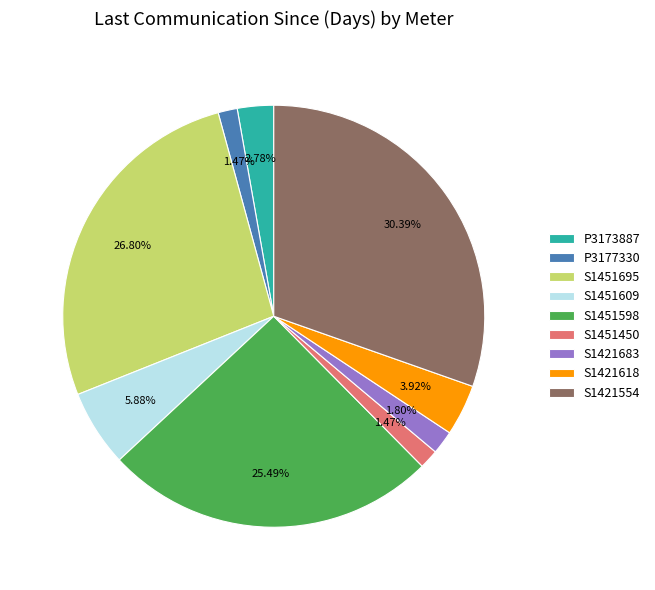

How many slices are in this pie chart?

9